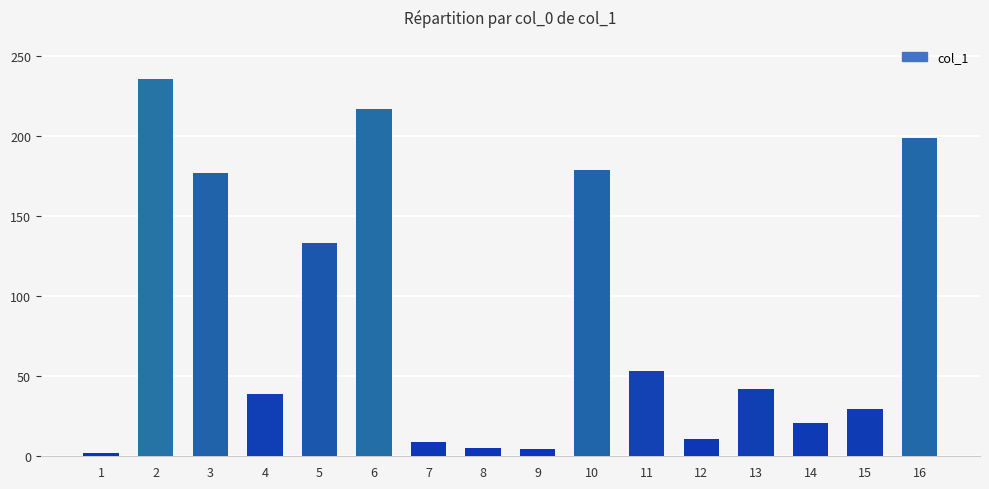

What is the change in value from 9 to 10?

+174.7